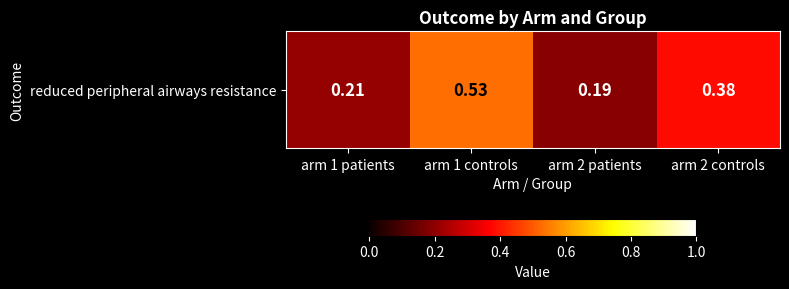

Which label corresponds to the largest value in the chart?

arm 1 controls